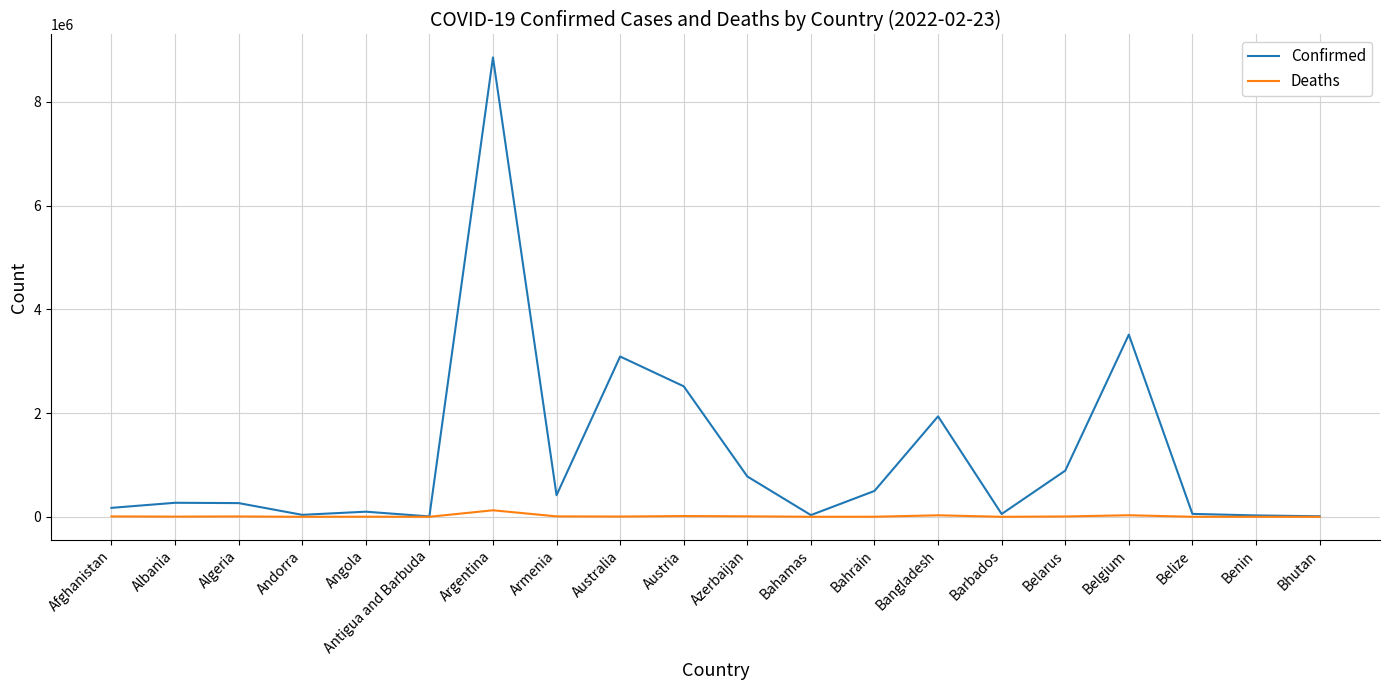

Is the value of Confirmed at Belarus greater than the value of Deaths at Andorra?

Yes